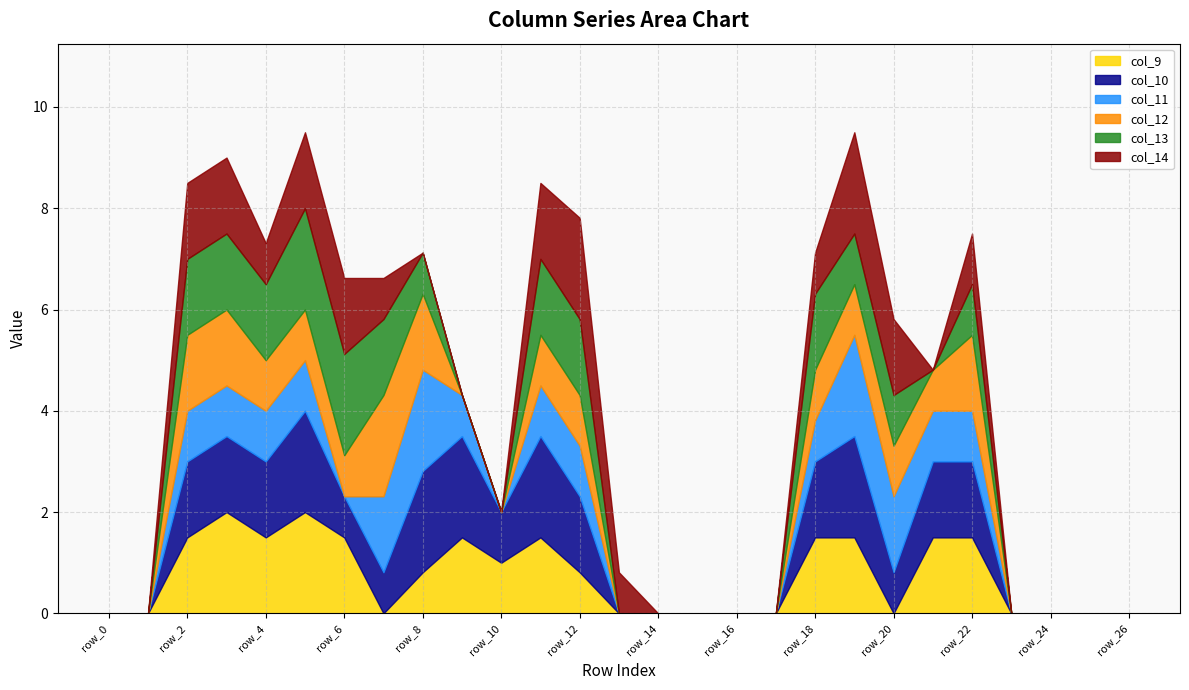

What is the value of the col_14 point at the 6th from the left?

1.5